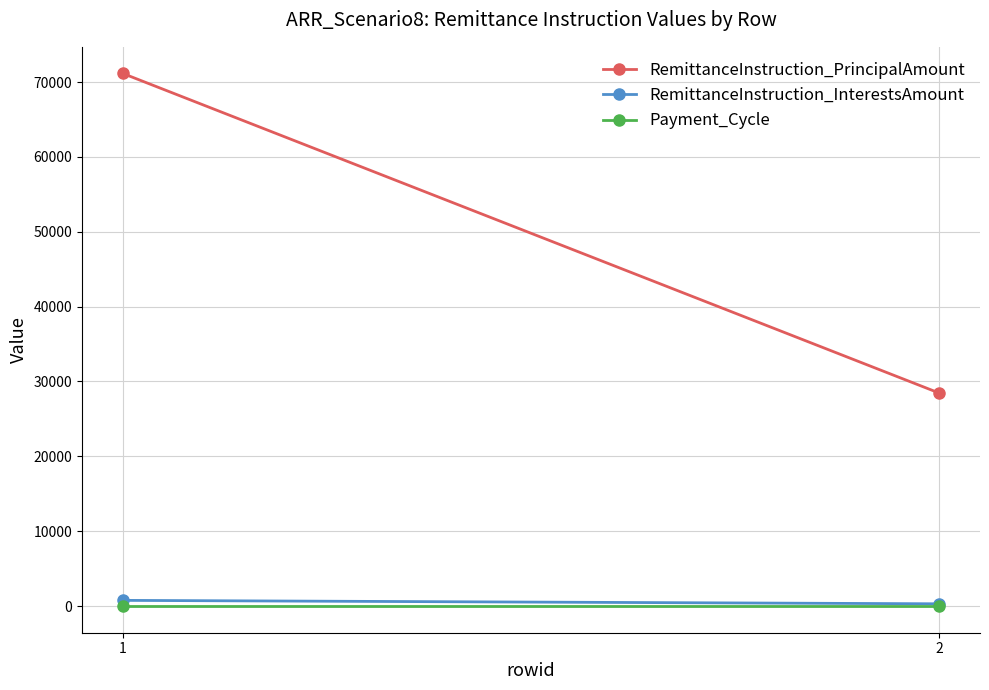

At how many categories does at least one series exceed 7921?

2